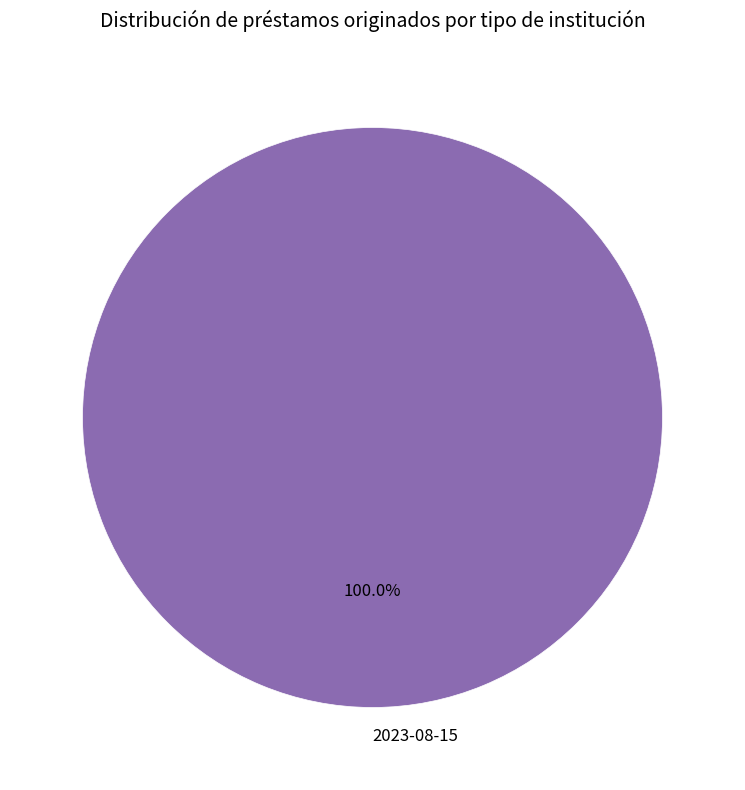

Is there a majority slice in this chart?

Yes